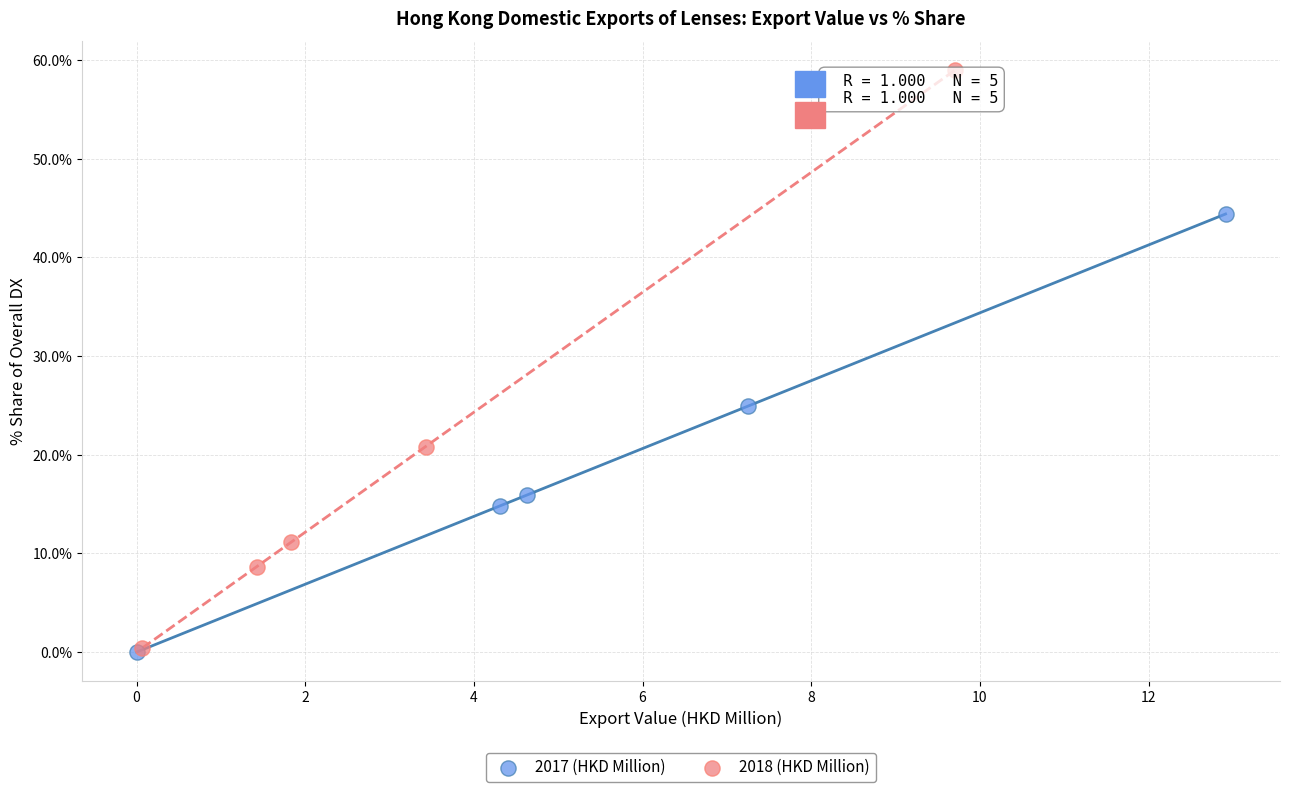

Which series has the widest spread of Y values?

2018 (HKD Million)